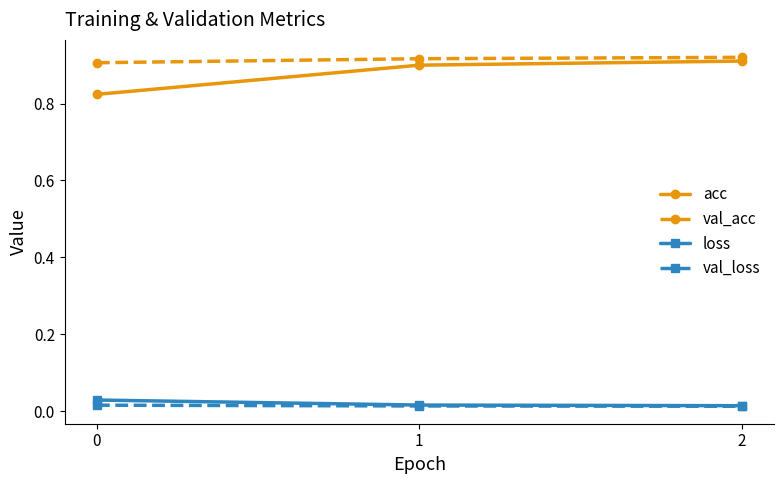

Which series has the largest range (max minus min)?

acc